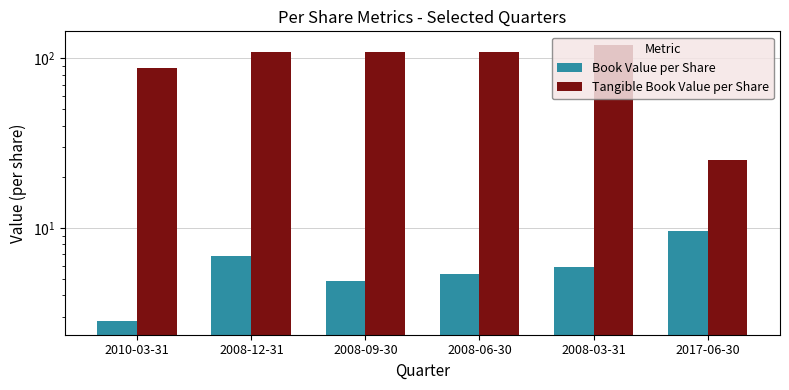

Reading left to right, extract all data points from this chart.

Book Value per Share: 2010-03-31=2.8	2008-12-31=6.8	2008-09-30=4.8	2008-06-30=5.4	2008-03-31=5.9	2017-06-30=9.5
Tangible Book Value per Share: 2010-03-31=87.3	2008-12-31=108.9	2008-09-30=109.4	2008-06-30=108.9	2008-03-31=119.4	2017-06-30=25.2